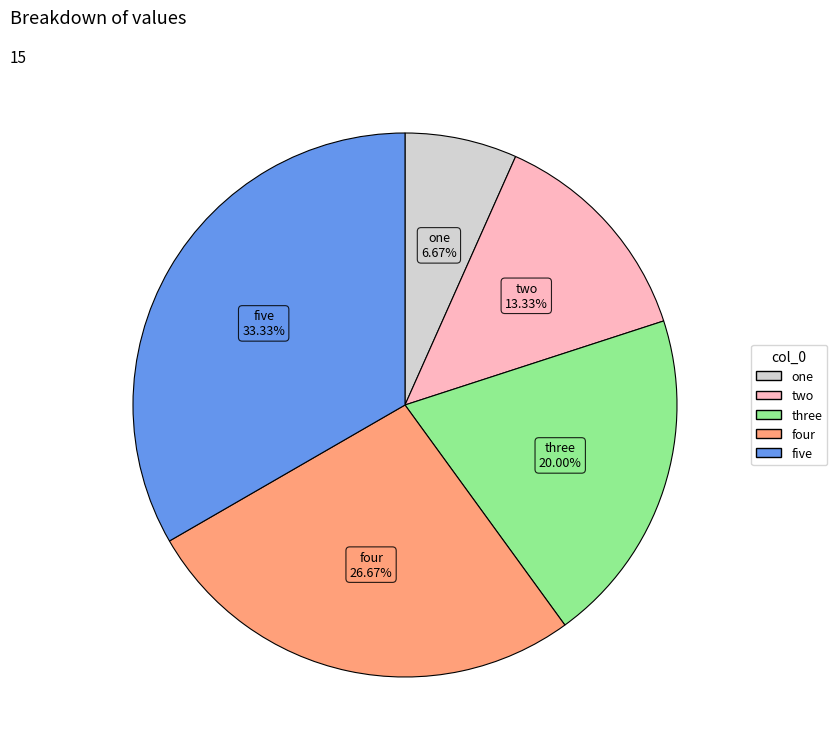

True or false: five accounts for 27% of the total.

False